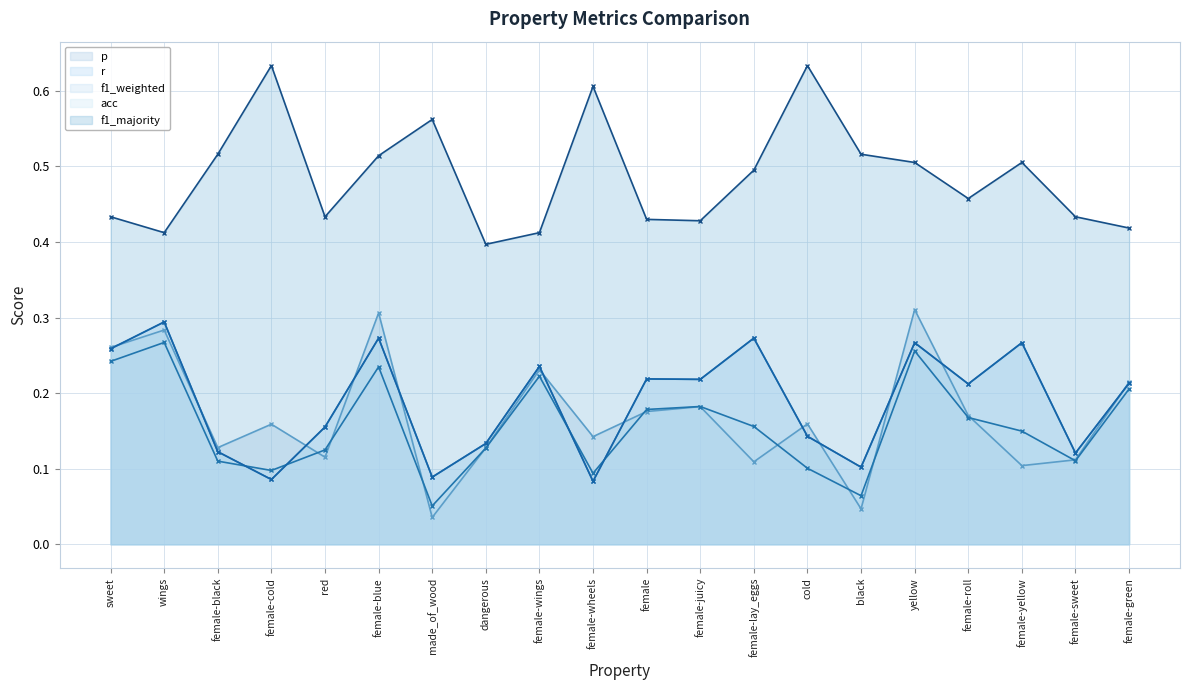

How many data points does each series have?

20